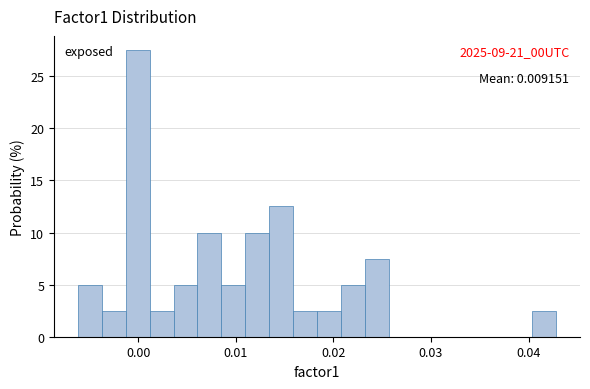

Read against the x-axis, roughly where is the centre of the tallest bar?

0.000